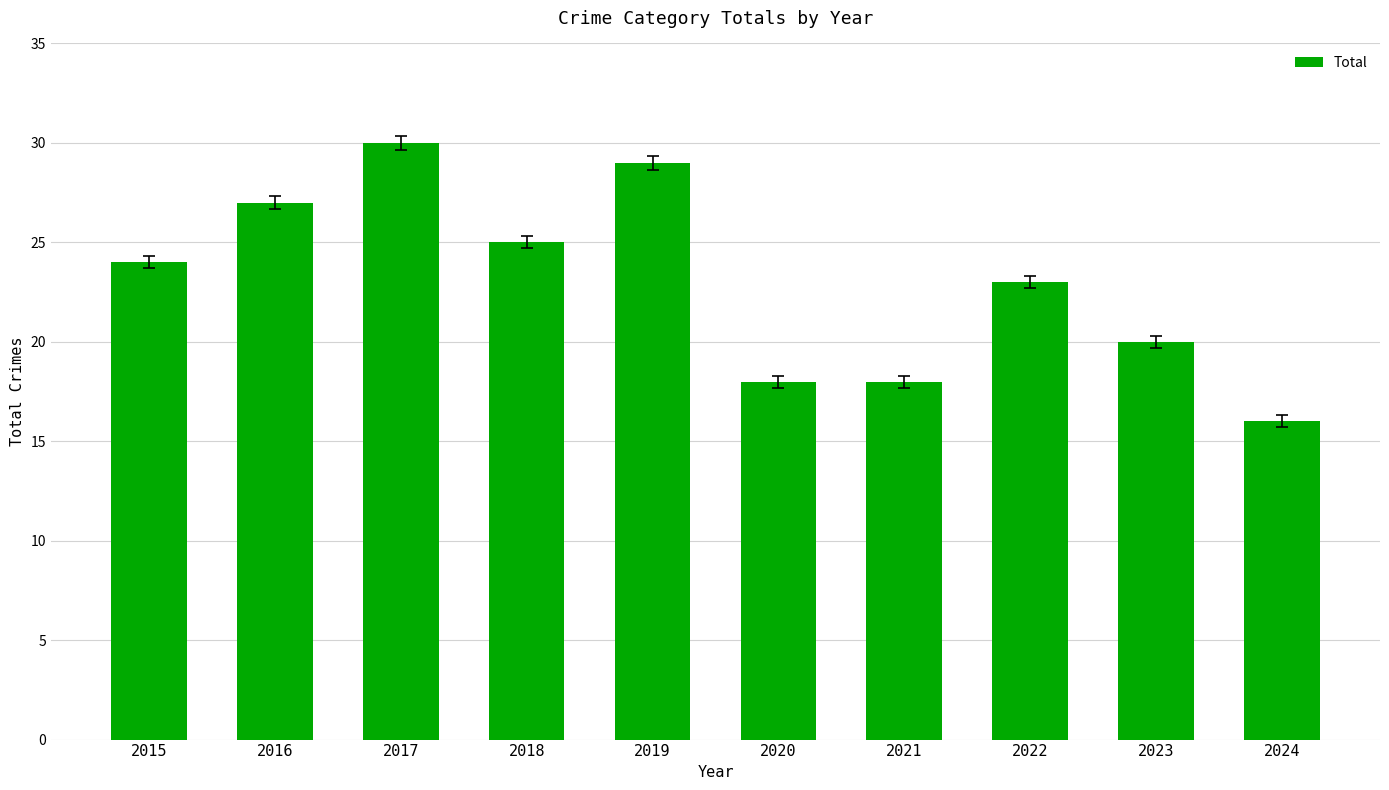

At which category does the chart reach its peak across all series?

2017